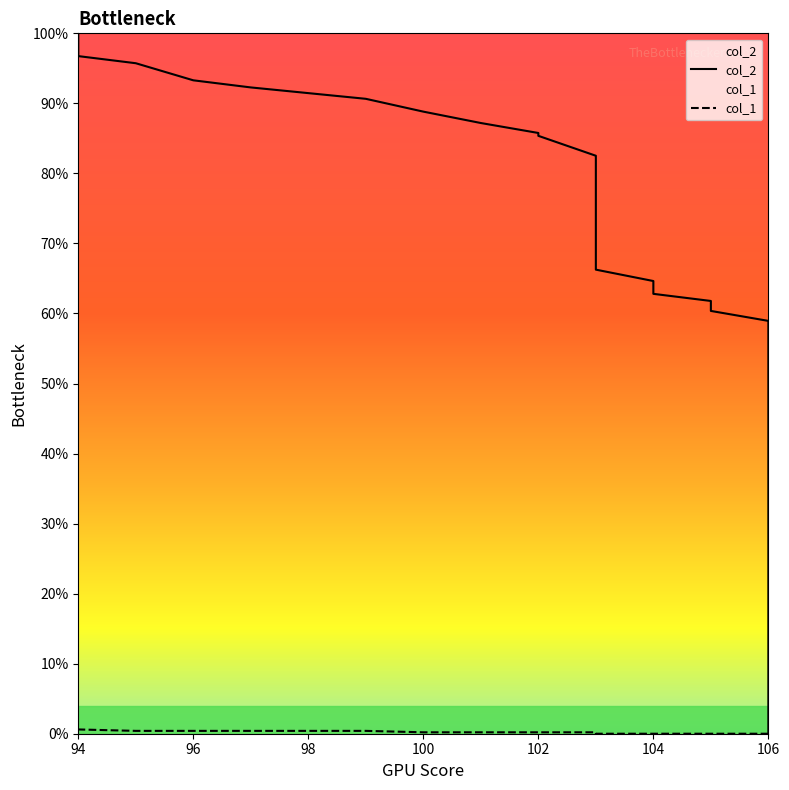

True or false: col_2 has more than 1 points higher than both neighbors.

False